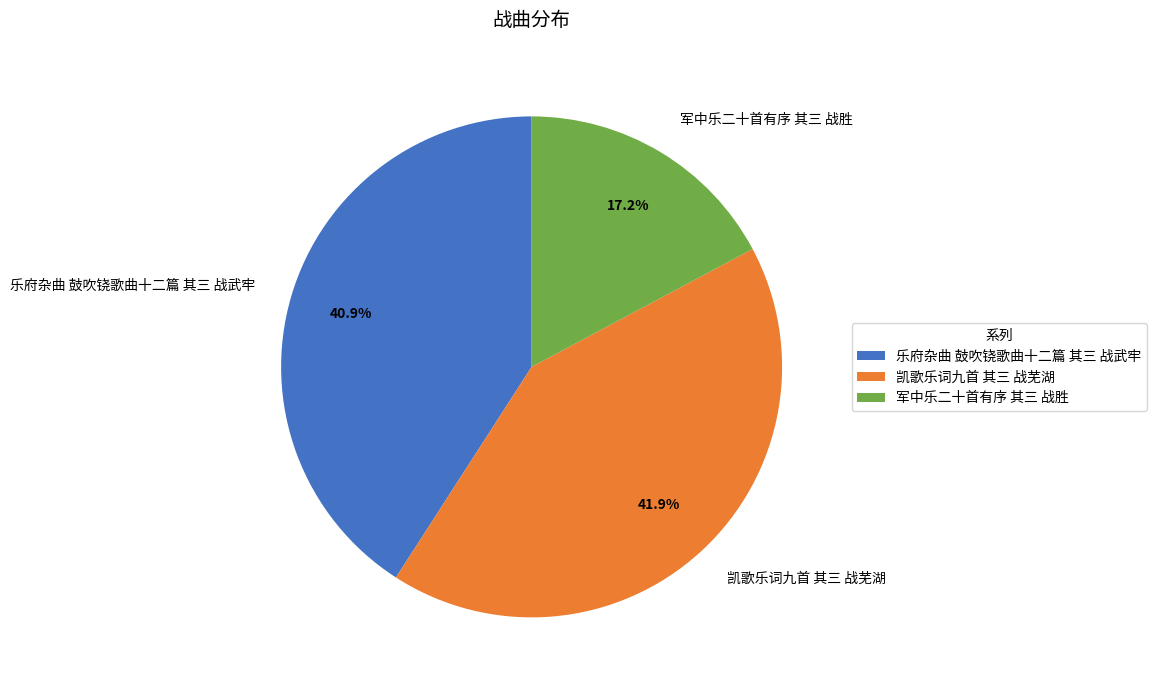

What is the ratio of the value at 乐府杂曲 鼓吹铙歌曲十二篇 其三 战武牢 to the value at 凯歌乐词九首 其三 战芜湖?

1.0